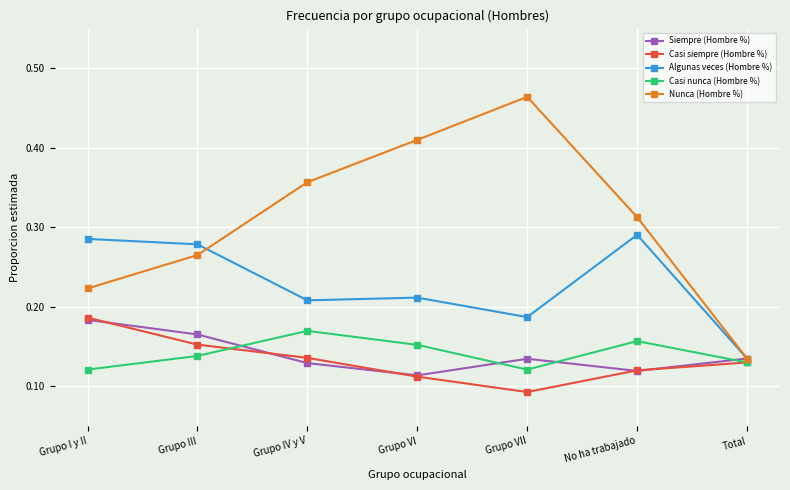

List the labels in order of Nunca (Hombre %) value, largest first.

Grupo VII, Grupo VI, Grupo IV y V, No ha trabajado, Grupo III, Grupo I y II, Total